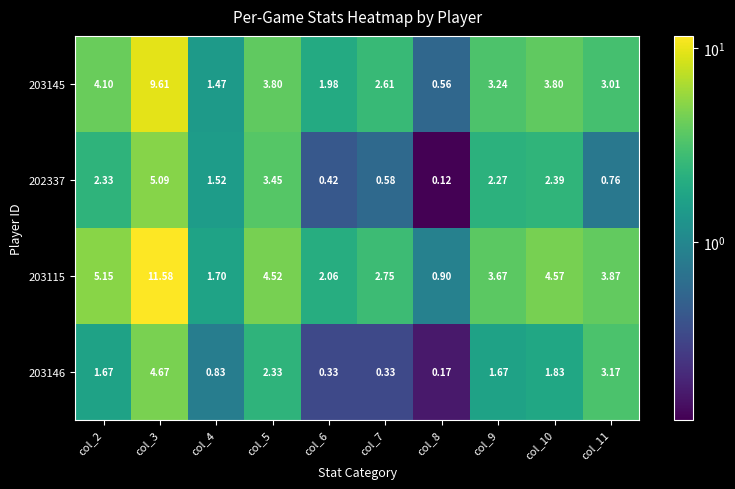

Is the value of 203115 at col_7 greater than the value of 203146 at col_2?

Yes